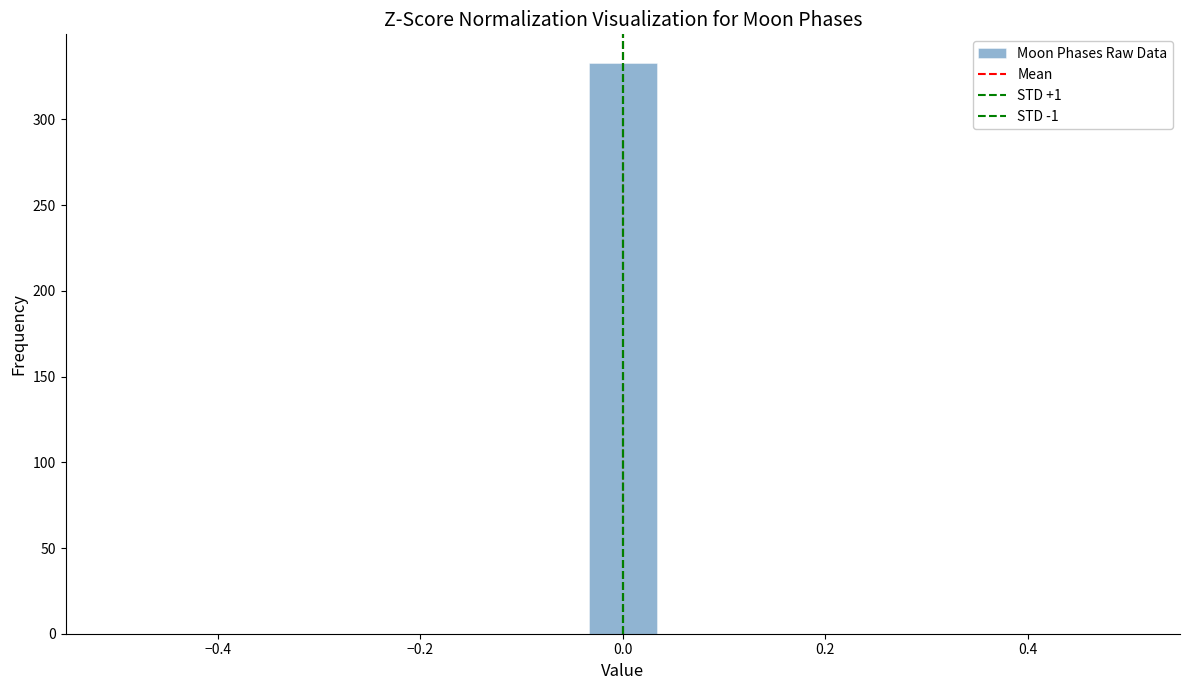

Around what value on the x-axis is the tallest bar? Give the approximate position of its centre, as read against the axis.

0.00